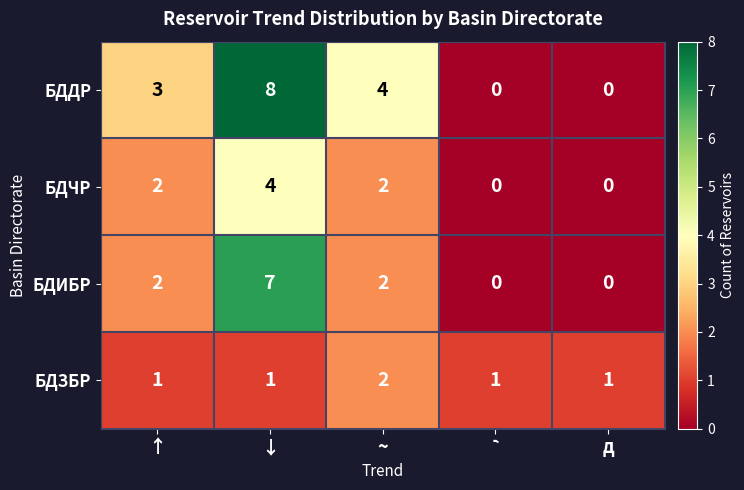

What is the spread (max minus min) of values at д?

1